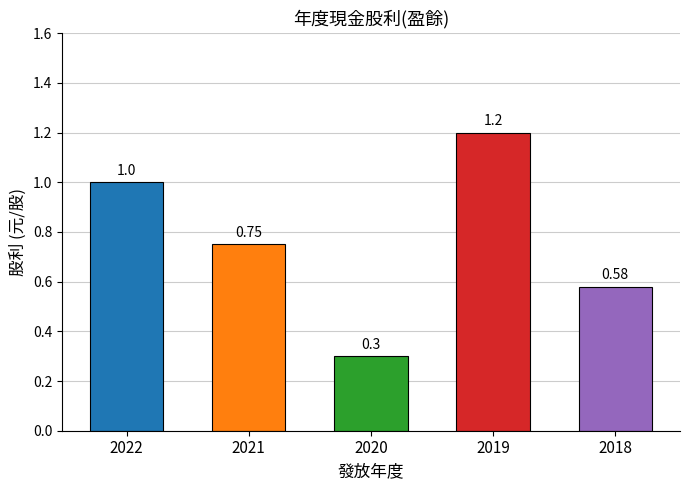

What is the difference between the values at 2020 and 2019?

0.9